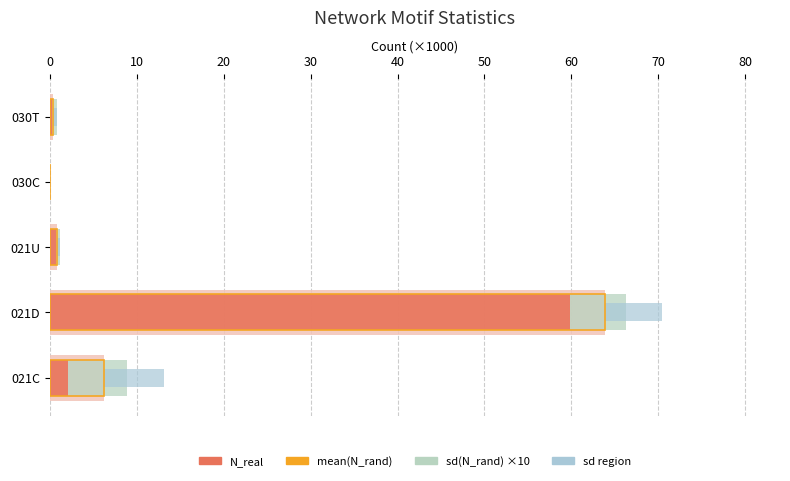

What is the approximate value of sd region at 021D?

6.5